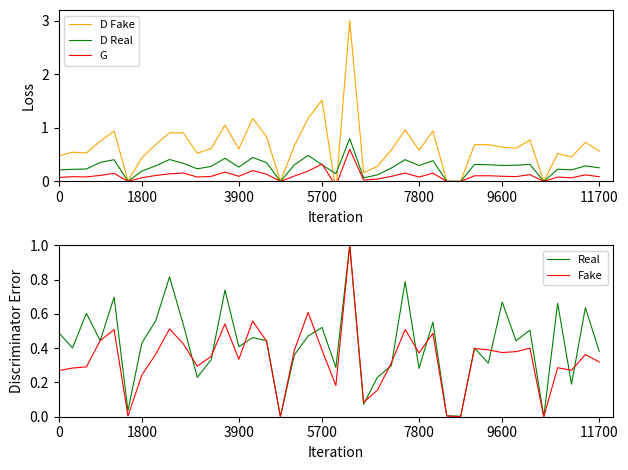

Does the chart have visible grid lines?

No